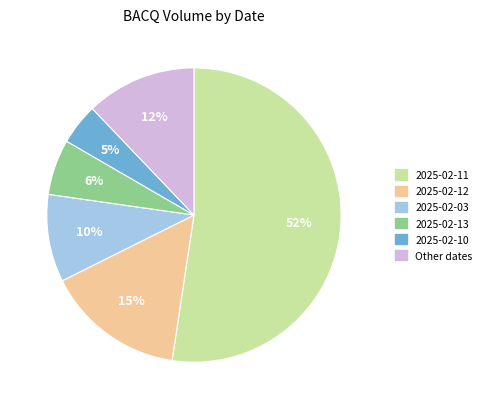

Is there any slice that represents more than half of the pie?

Yes